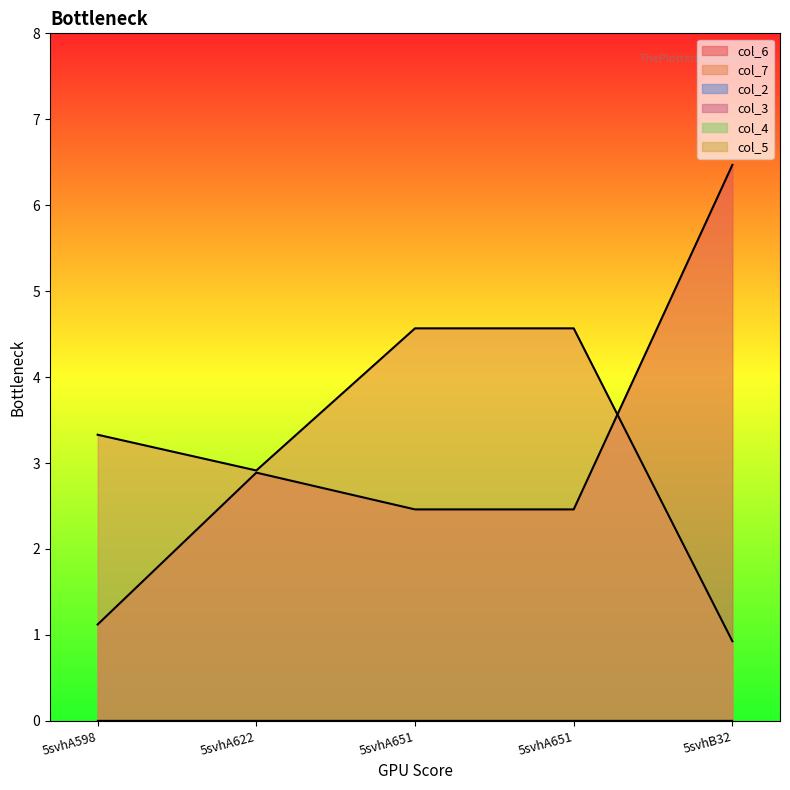

How many categories are shown in the chart?

5